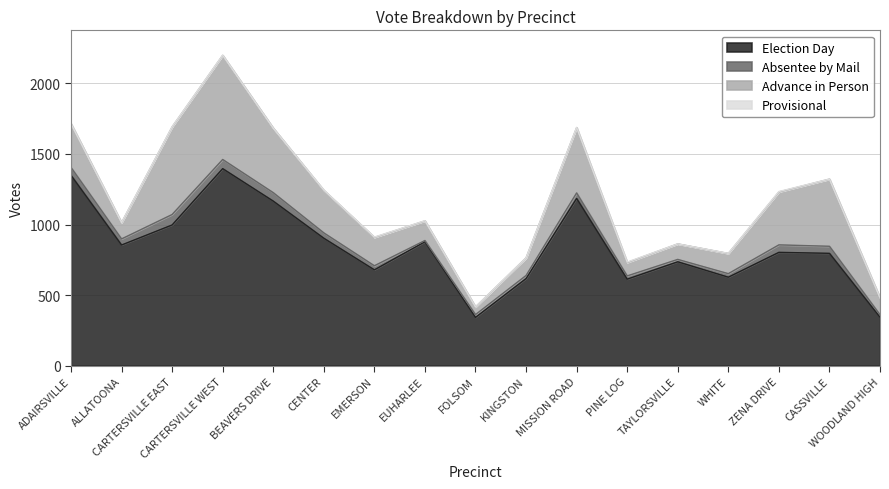

Is it true that Advance in Person equals 186 at EUHARLEE?

False